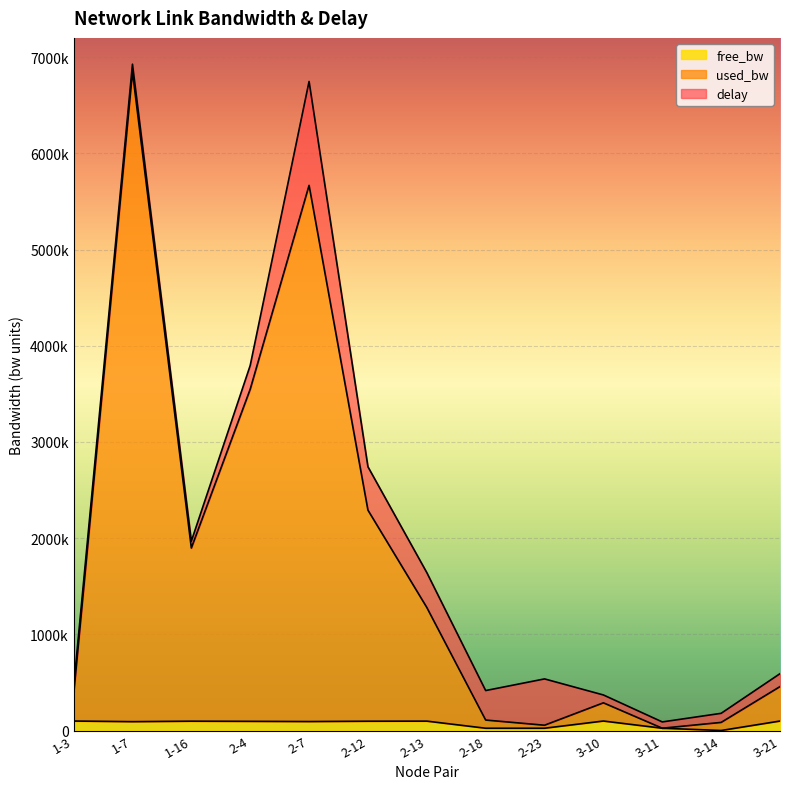

True or false: free_bw and used_bw cross at least once.

False